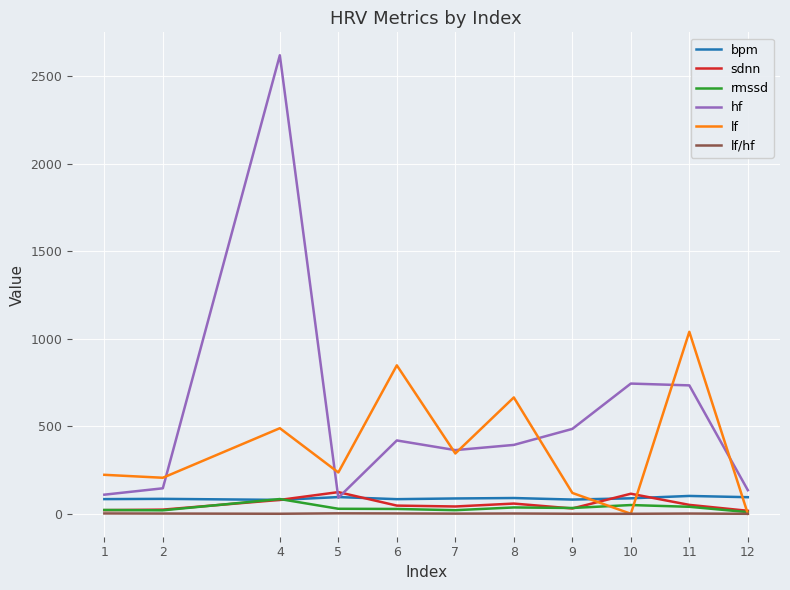

What is the difference between the rmssd values at 7 and 4?

63.7